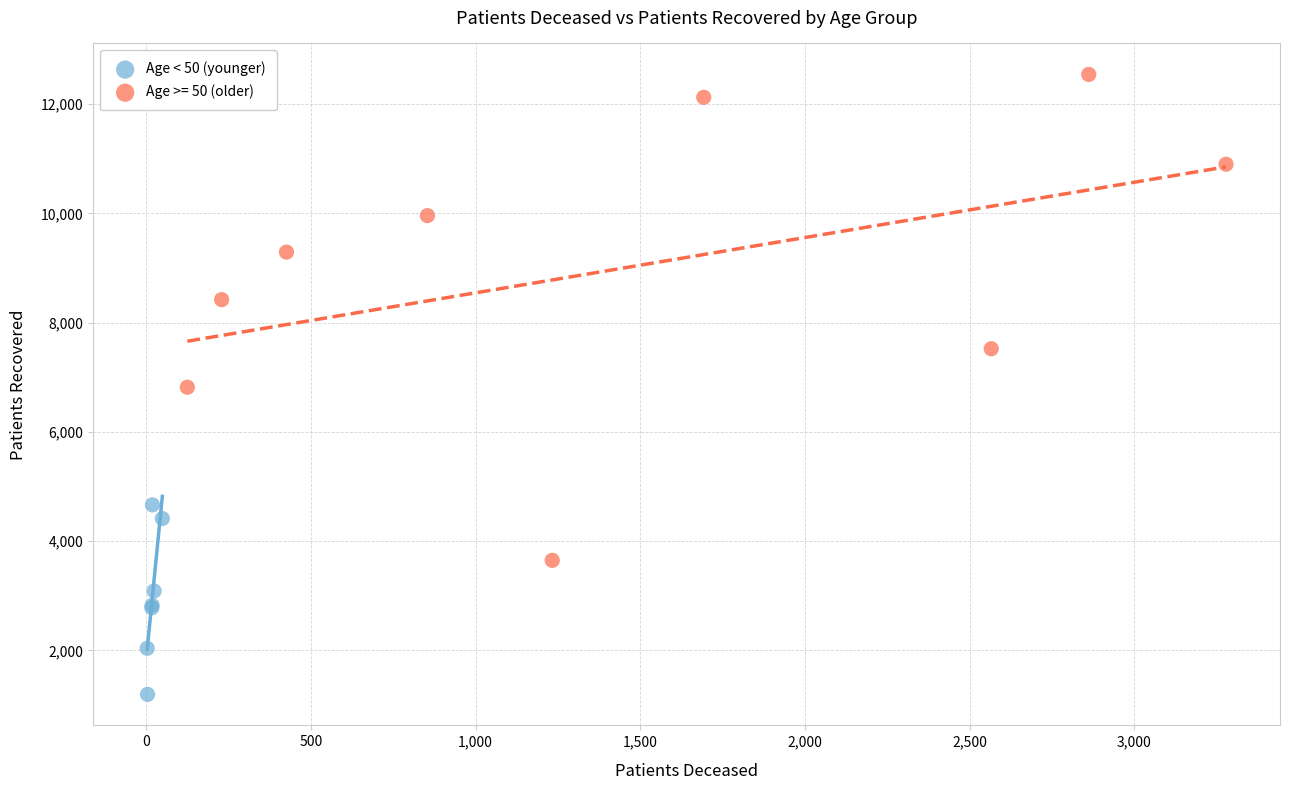

Which series contains the highest Y value?

Age >= 50 (older)